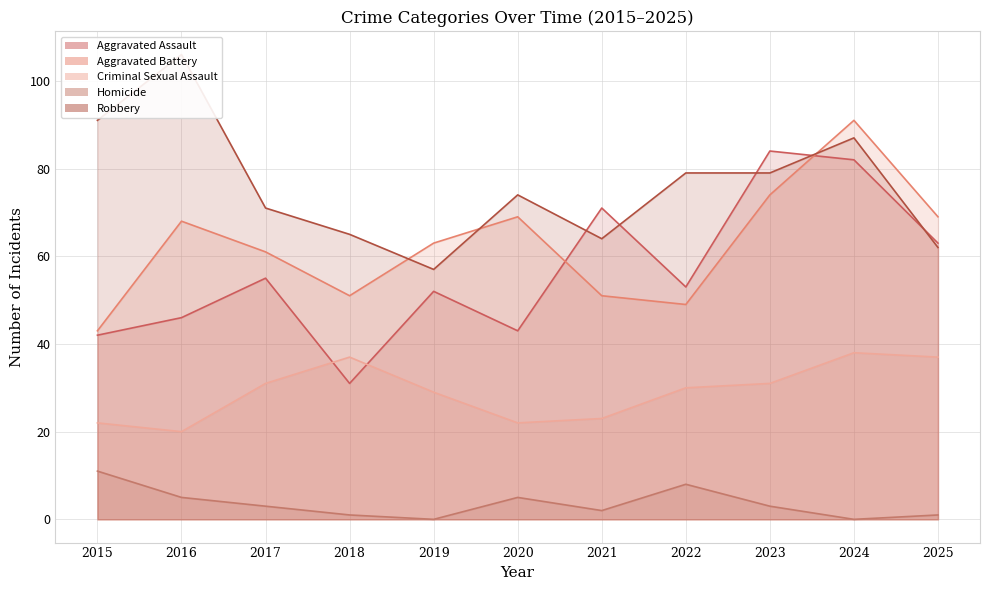

At which label does Aggravated Assault reach its minimum?

2018